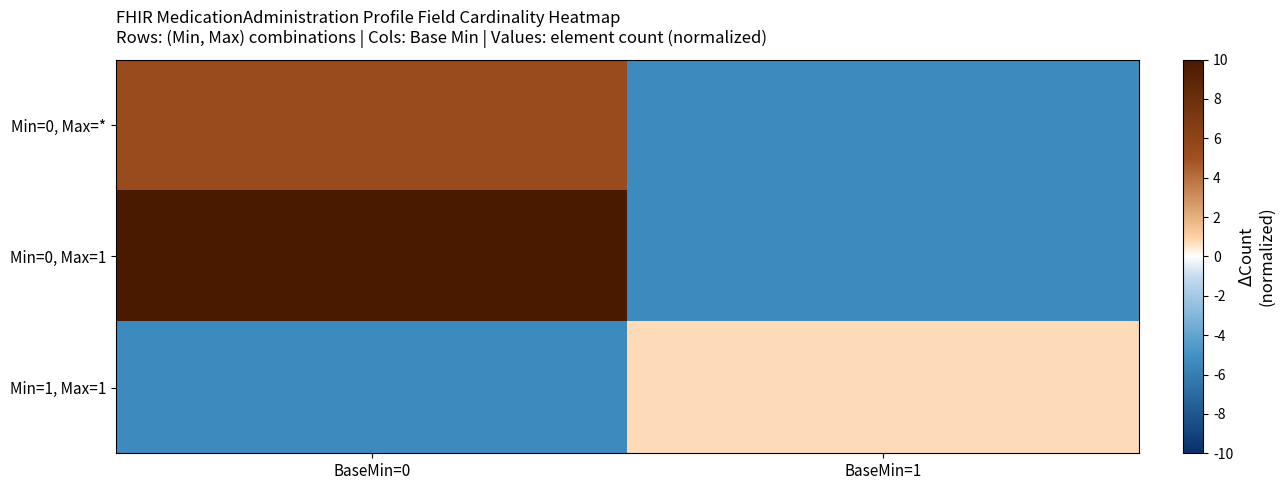

What is the difference between the highest and lowest values at BaseMin=1?

6.2